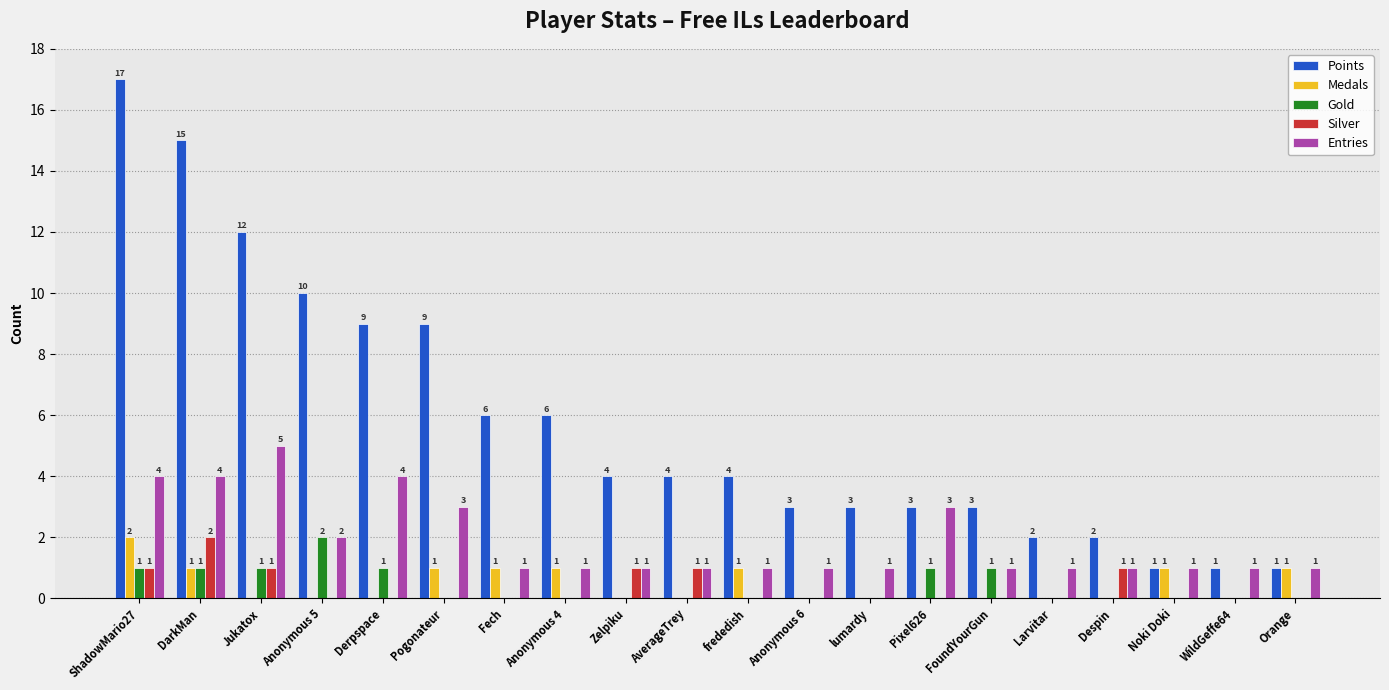

Which series has the largest total across all categories?

Points